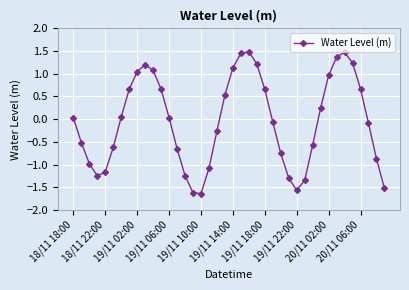

What is the value of the 23rd point from the left?

1.5